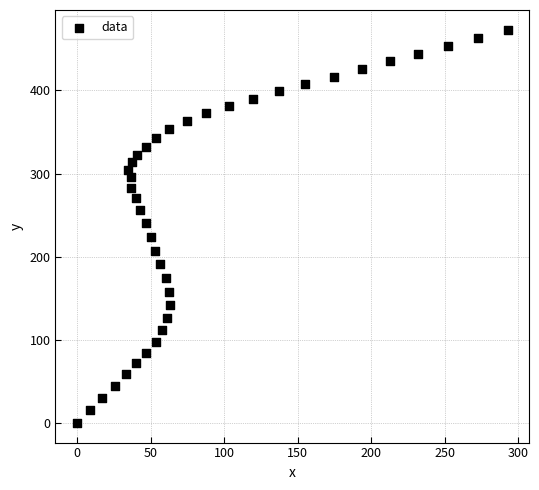

What is the range of X values (max minus min)?

292.7